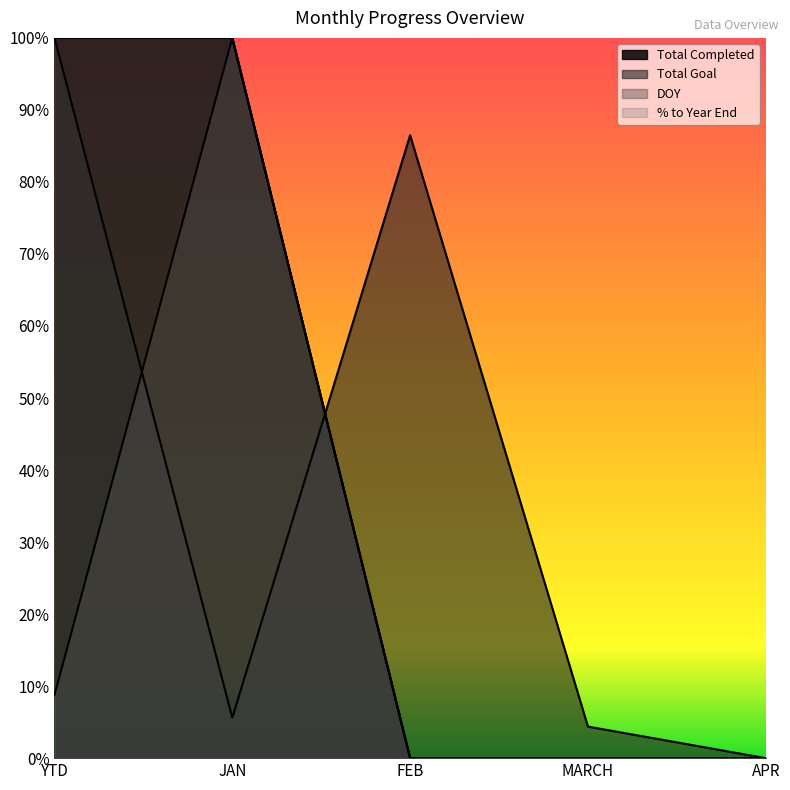

What is the difference between the second highest and second lowest values in the Total Completed series?

1.0